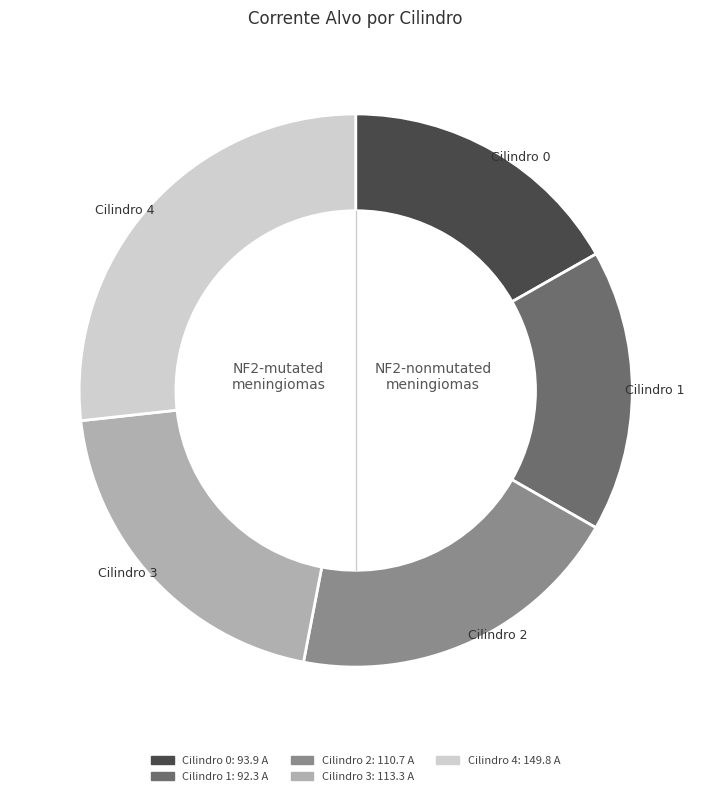

What is the largest slice in the pie chart?

Cilindro 4